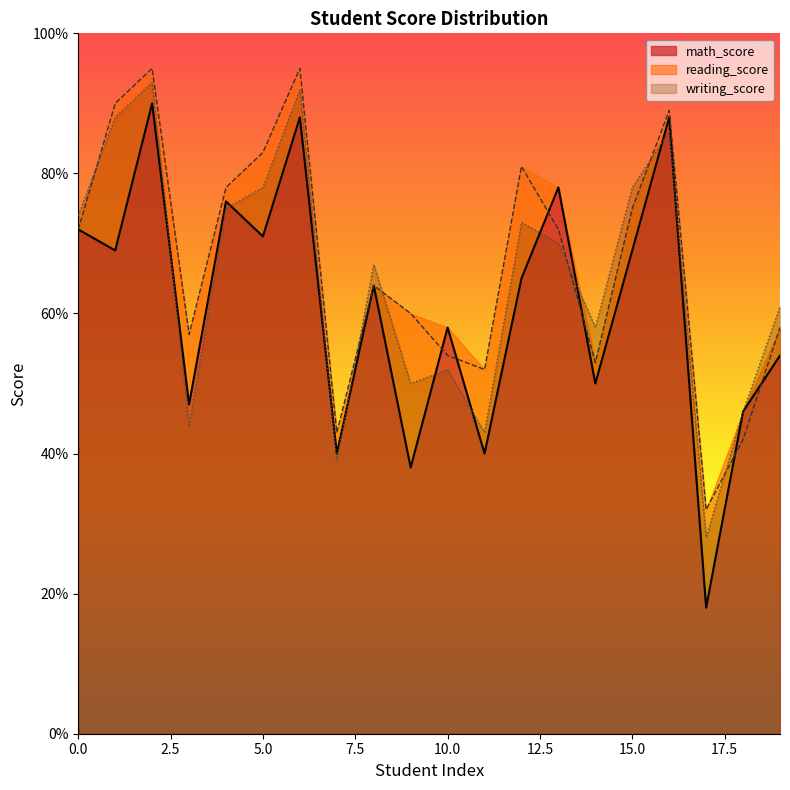

What is the value of the math_score point at the 13th from the left?

65